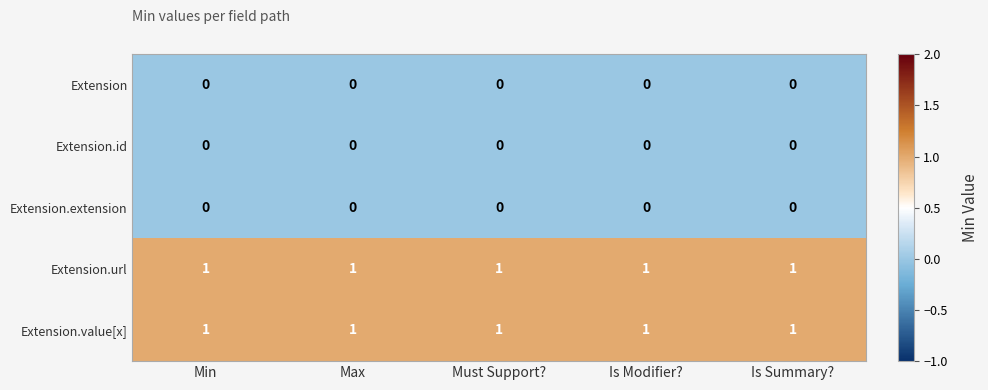

What is the difference between the highest and lowest values at Must Support??

1